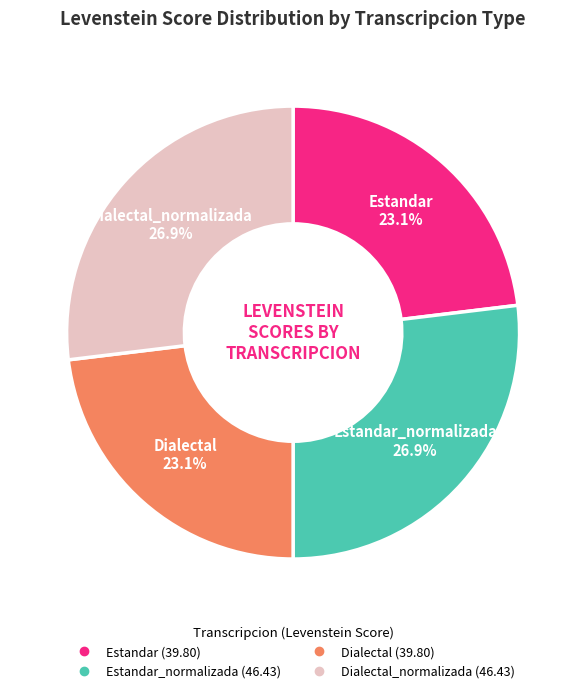

Is there any slice that represents more than half of the pie?

No